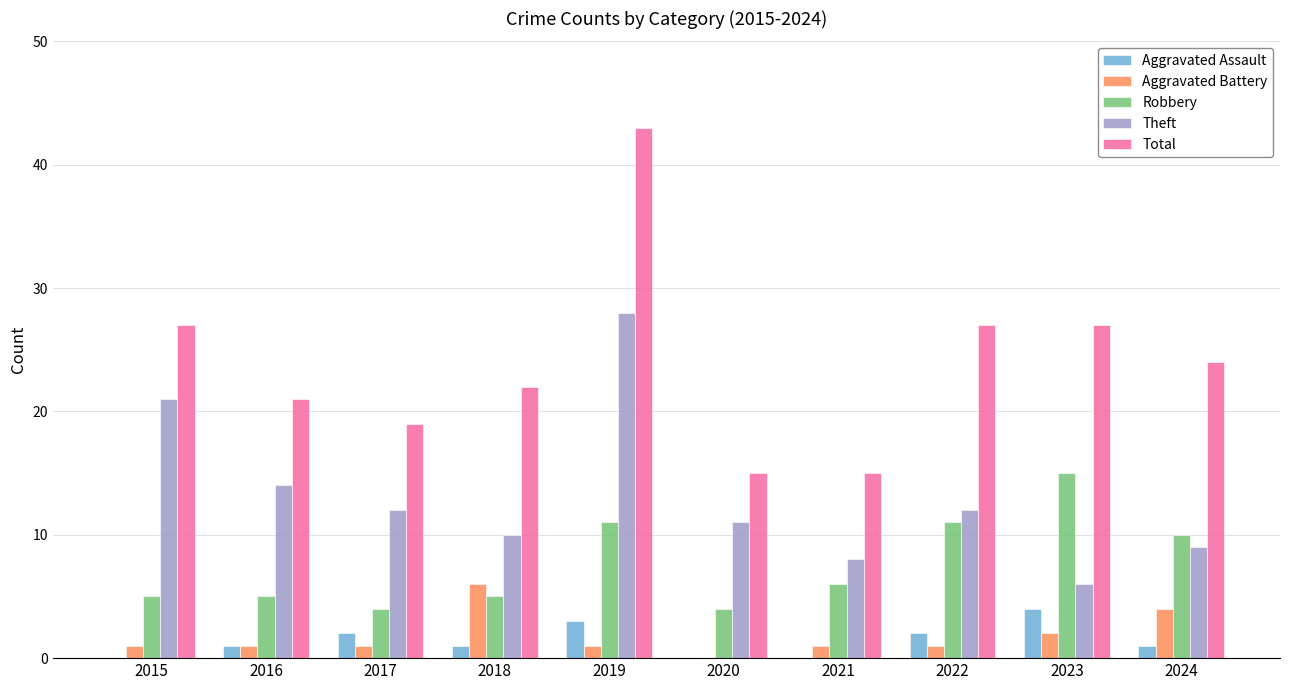

Is it true that Total equals 24 at 2020?

False